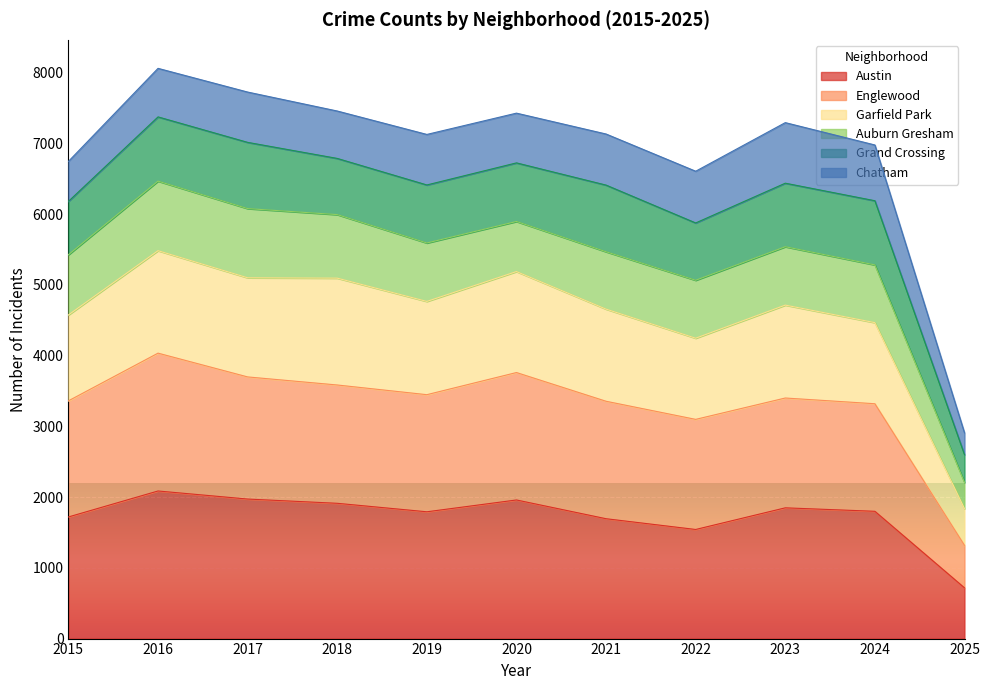

At which category is the sum across all series the highest?

2016